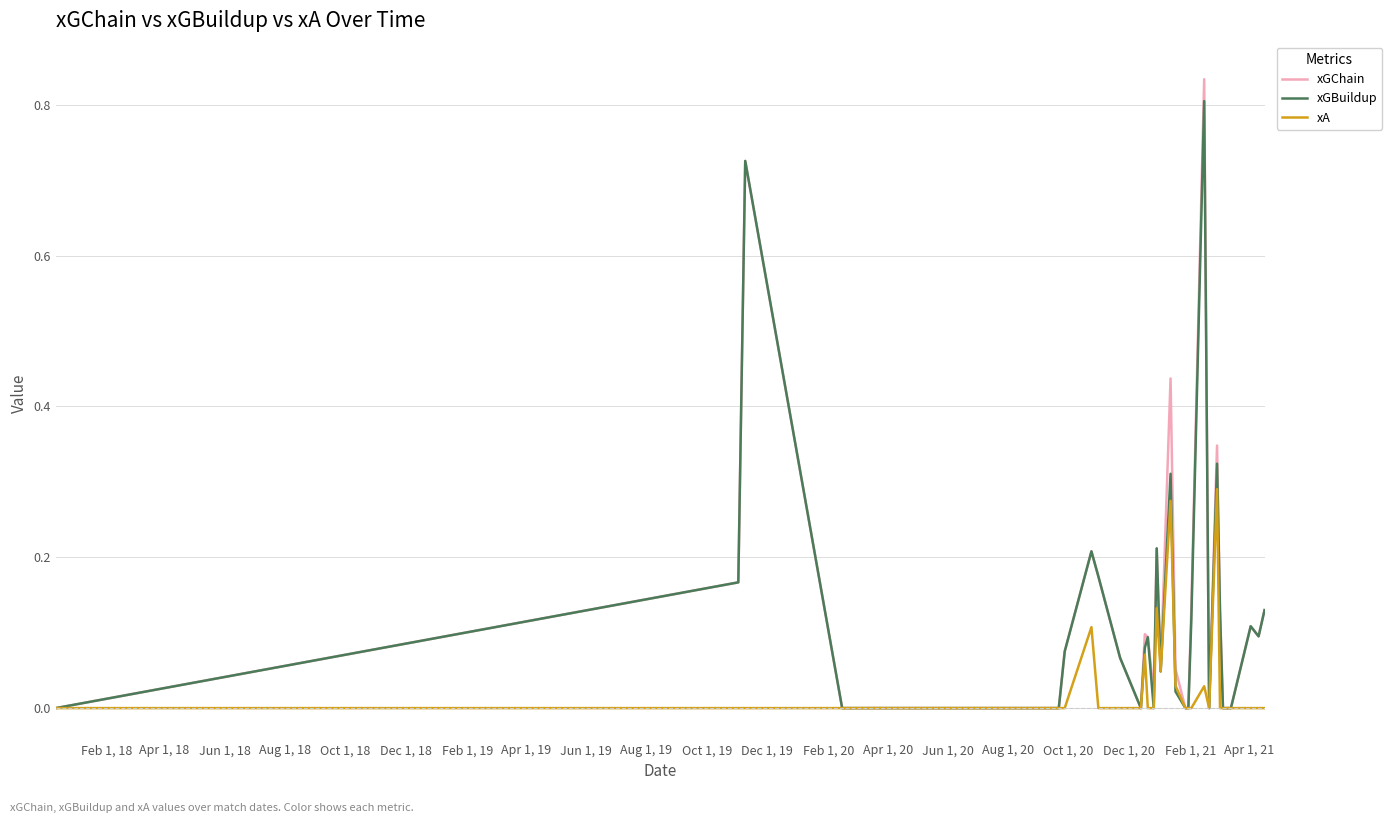

Which series has the widest spread of values?

xGChain